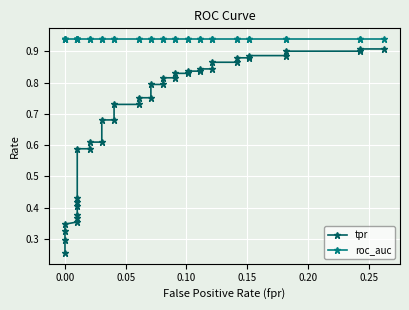

Reading right to left, list all the values displayed in this chart.

tpr: 0.9	0.9	0.9	0.9	0.9	0.9	0.9	0.9	0.9	0.9	0.8	0.8	0.8	0.8	0.8	0.8	0.8	0.8	0.8	0.8	0.8	0.8	0.7	0.7	0.7	0.7	0.6	0.6	0.6	0.6	0.4	0.4	0.4	0.4	0.4	0.4	0.3	0.3	0.3	0.3
roc_auc: 0.9	0.9	0.9	0.9	0.9	0.9	0.9	0.9	0.9	0.9	0.9	0.9	0.9	0.9	0.9	0.9	0.9	0.9	0.9	0.9	0.9	0.9	0.9	0.9	0.9	0.9	0.9	0.9	0.9	0.9	0.9	0.9	0.9	0.9	0.9	0.9	0.9	0.9	0.9	0.9